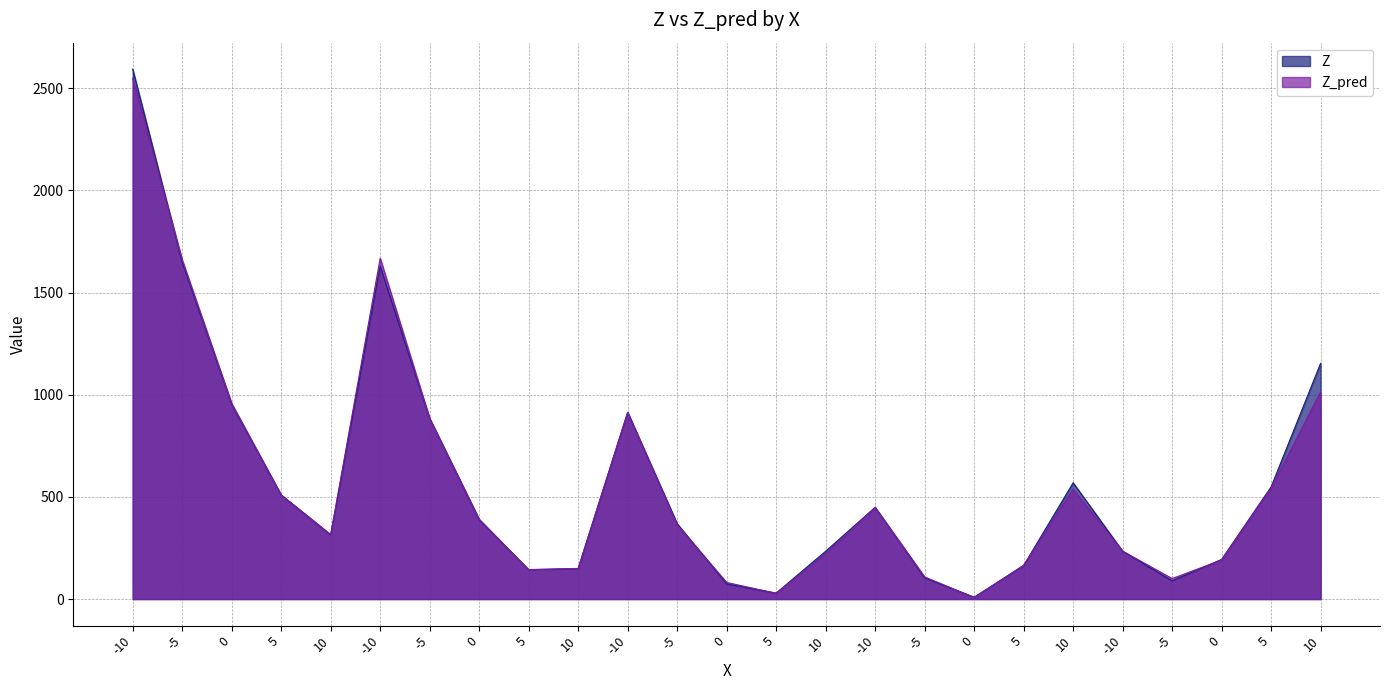

How many series are shown in this chart?

2